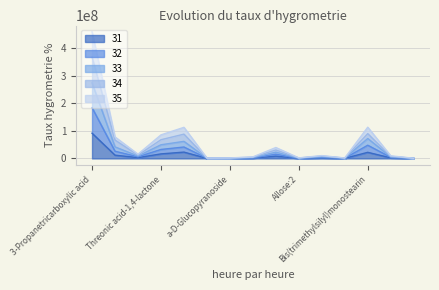

Rank the categories by 32 value from lowest to highest.

Butanal, a-D-Glucopyranose, Arabinofuranose:2, Allose:2, a-D-Glucopyranoside, a-D-Xylopyranose, Boric acid, Arabinofuranose, 1-Octanesulfonyl chloride, Allose, 1,6-anhydroglucose, Threonic acid-1,4-lactone, 2,3,4-Trihydroxybutyric acid, Bis(trimethylsilyl)monostearin, 3-Propanetricarboxylic acid